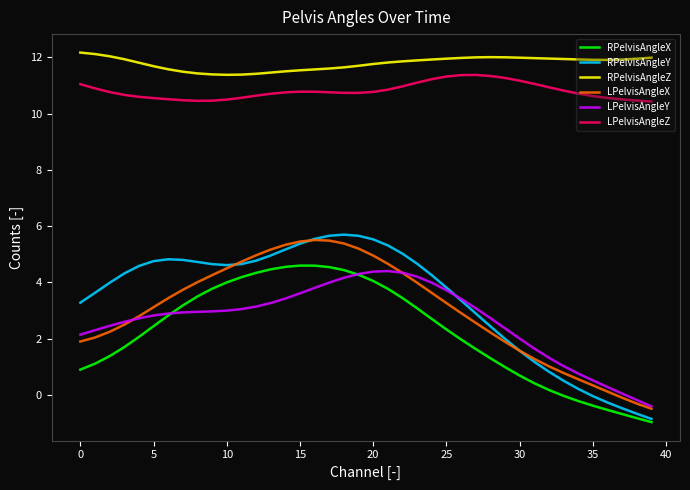

True or false: RPelvisAngleZ and LPelvisAngleZ intersect in this chart.

False